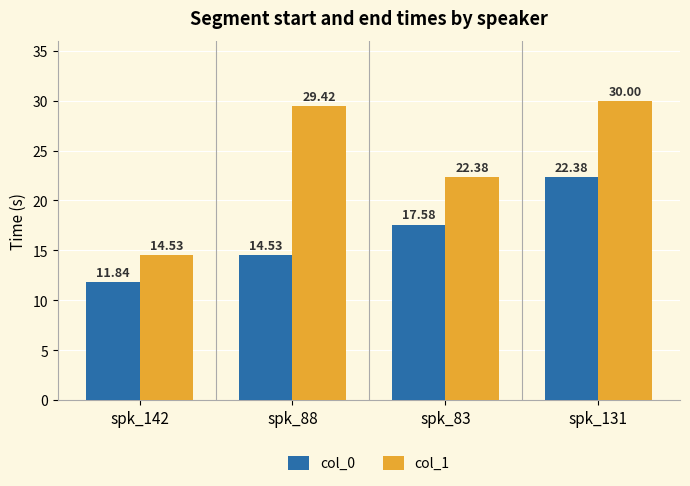

Rank the series by their average value, from highest to lowest.

col_1, col_0